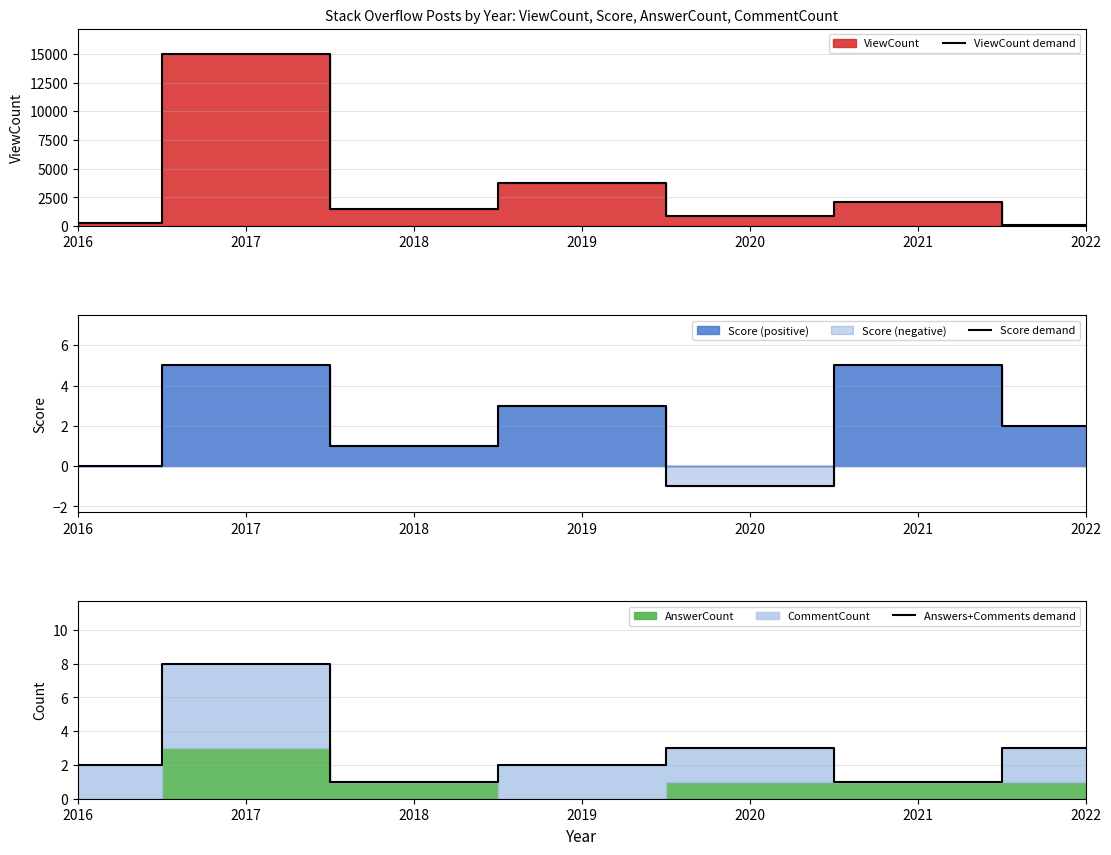

How many times do Score demand and Answers+Comments demand cross each other?

3